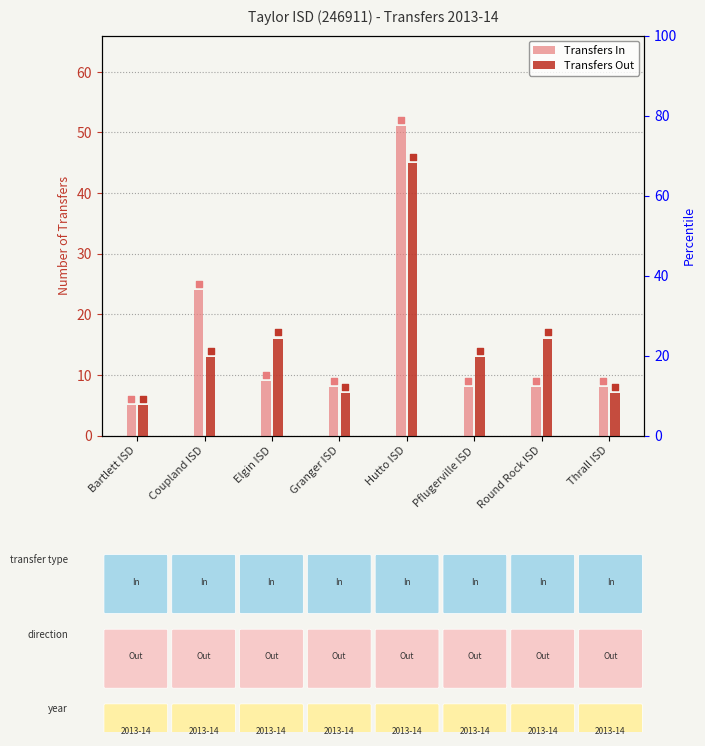

Which series reaches the minimum Y coordinate?

Transfers In